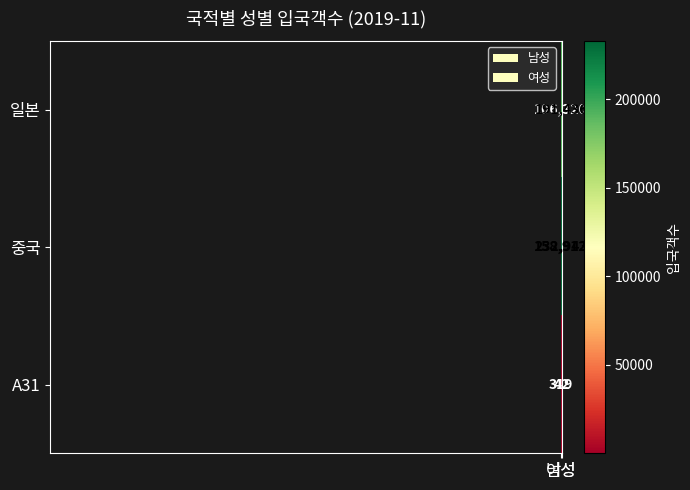

Rank the series by their maximum value, from highest to lowest.

중국, 일본, A31